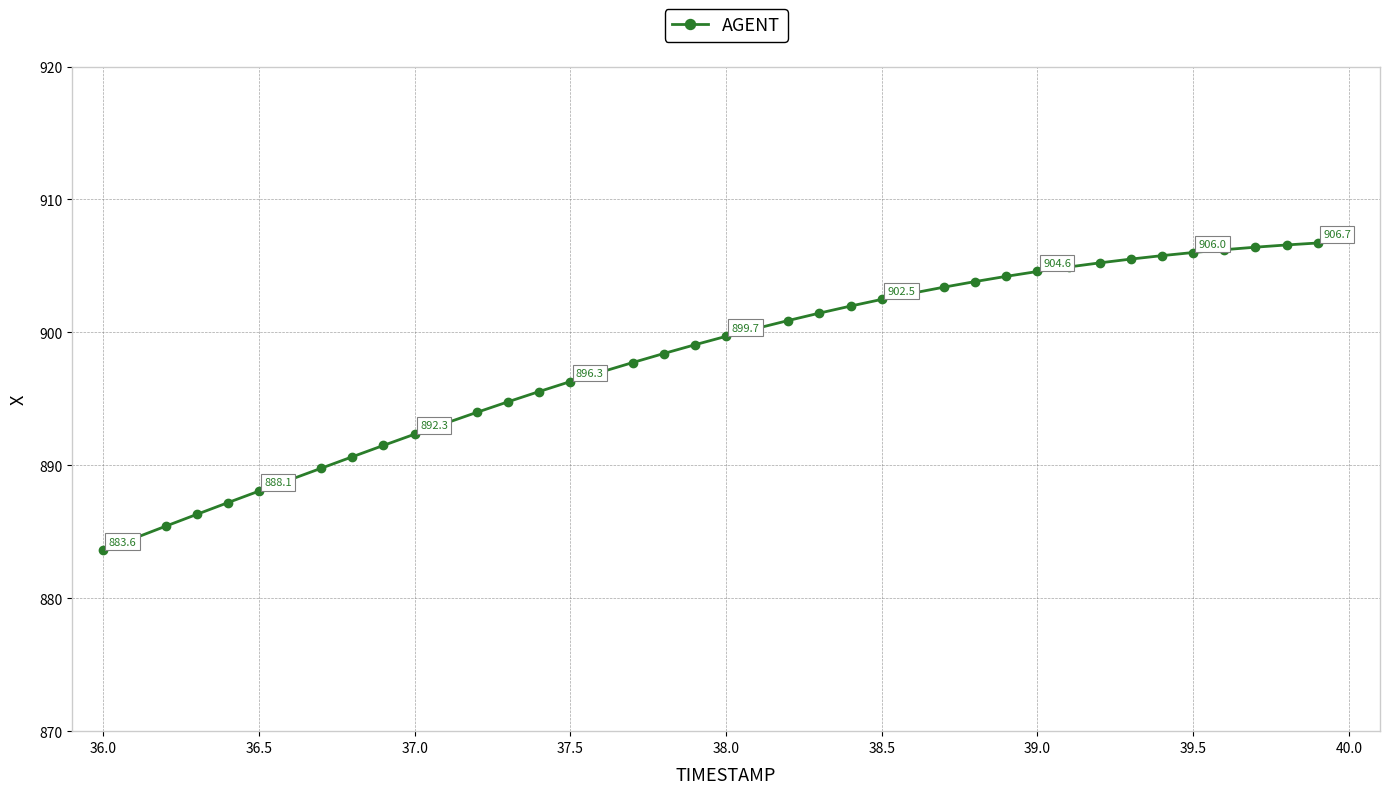

What is the smallest value displayed?

883.6